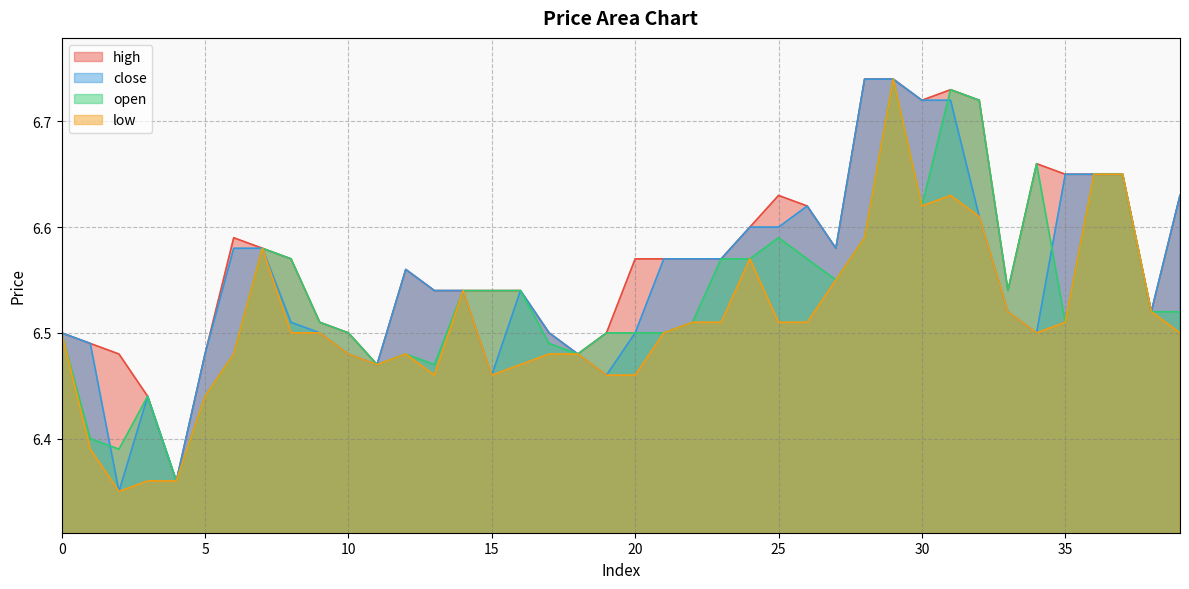

What is the difference between the maximum and minimum values in the open series?

0.4